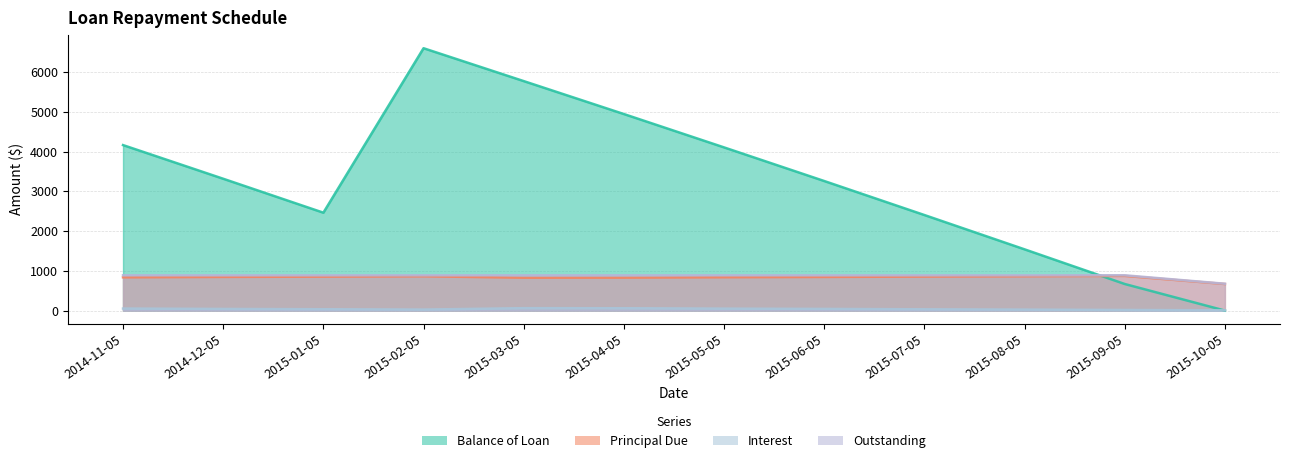

What is the label of the 2nd point from the right?

2015-09-05